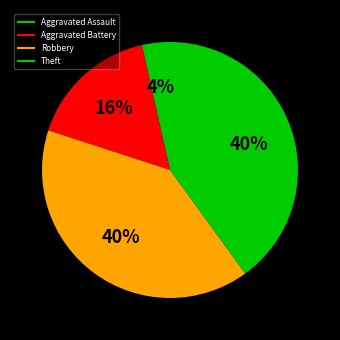

Which category has the biggest portion of the pie?

Robbery